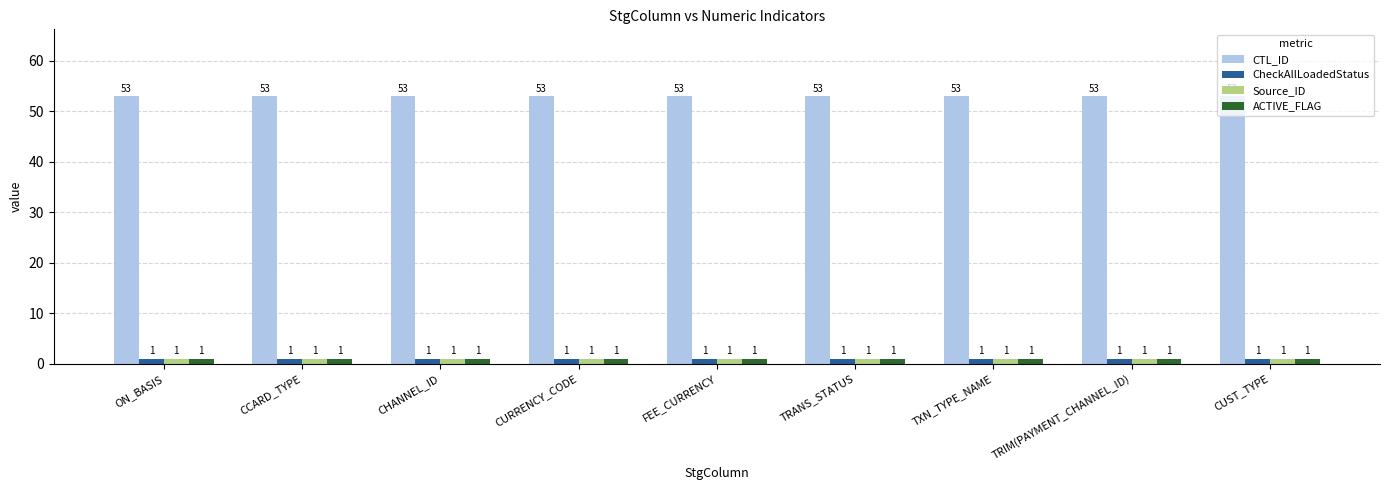

The Source_ID series shows 1 at CURRENCY_CODE. True or false?

True